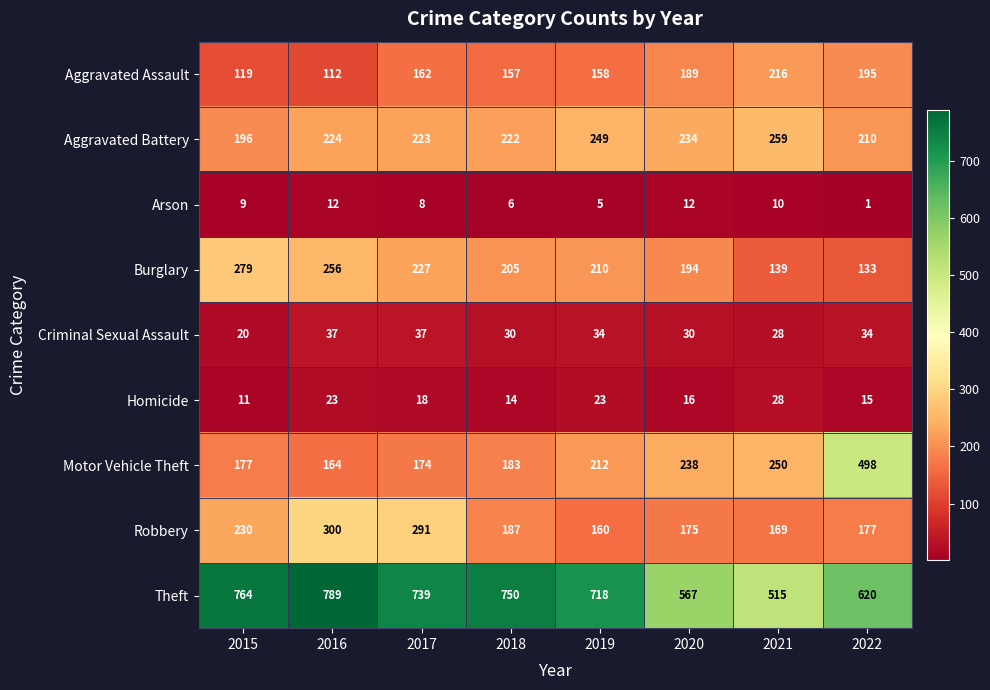

The Arson series shows 10 at 2021. True or false?

True